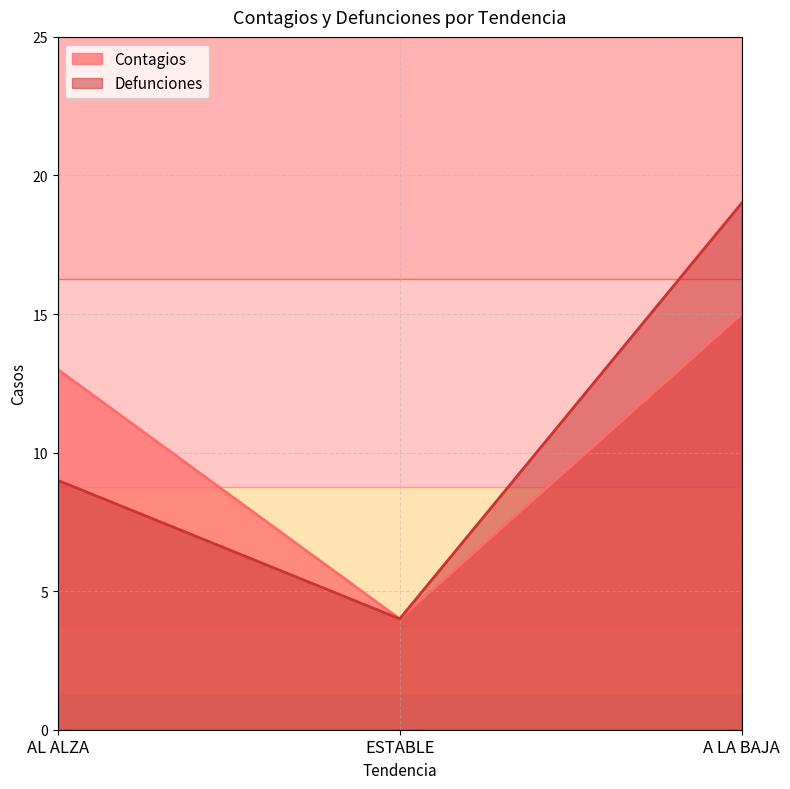

What is the smallest value displayed?

4